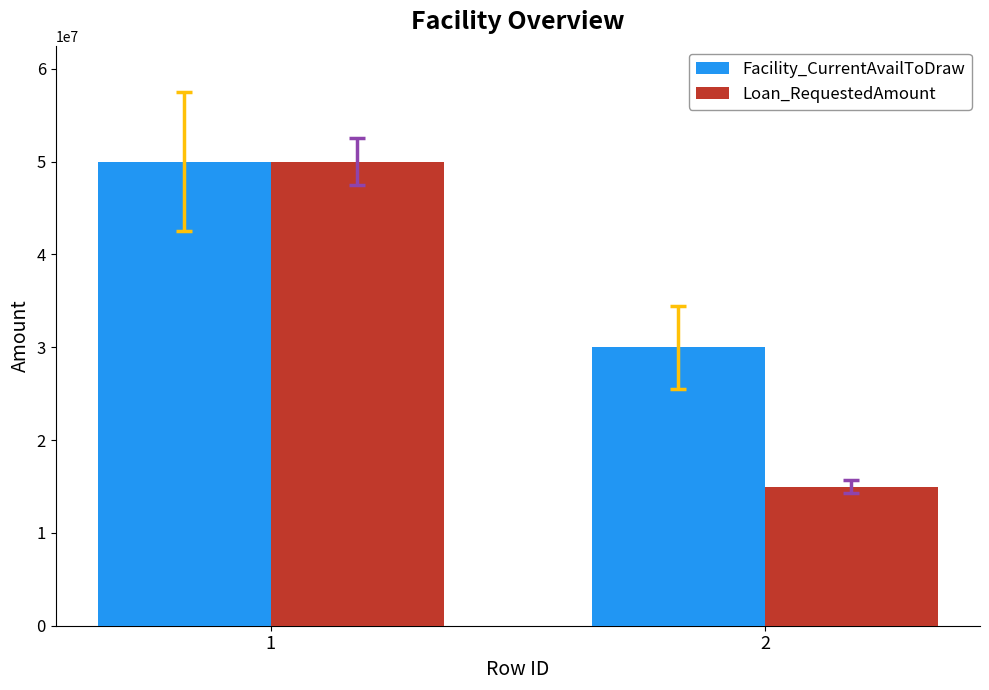

Which series has the widest spread of values?

Loan_RequestedAmount